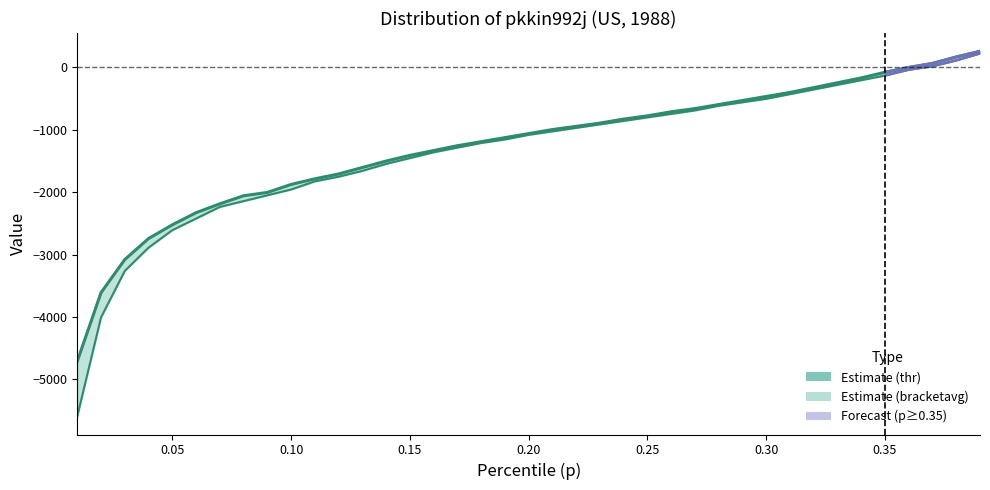

At how many categories does at least one series exceed -3185?

37